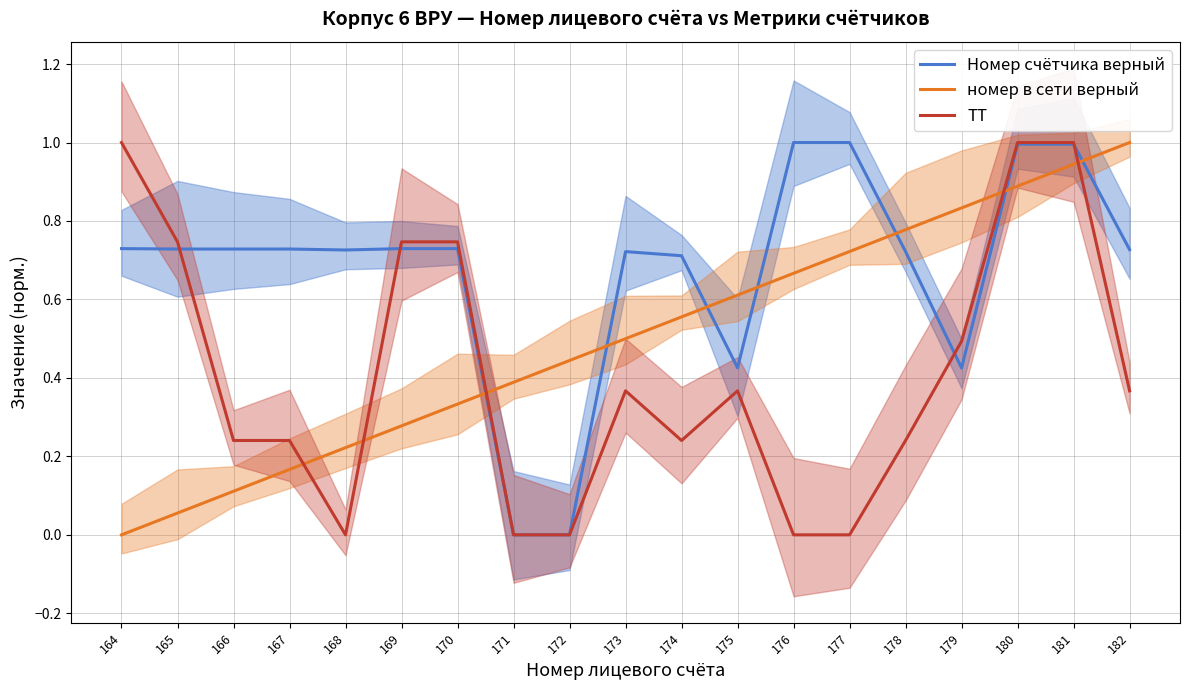

The value of номер в сети верный at 171 is 0.4. True or false?

True